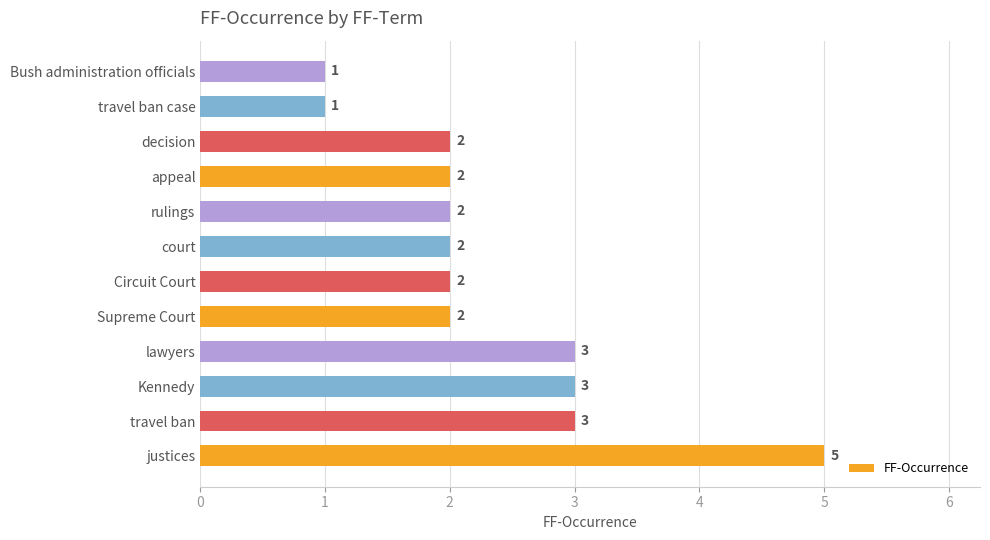

True or false: the data shows 1 at Supreme Court.

False